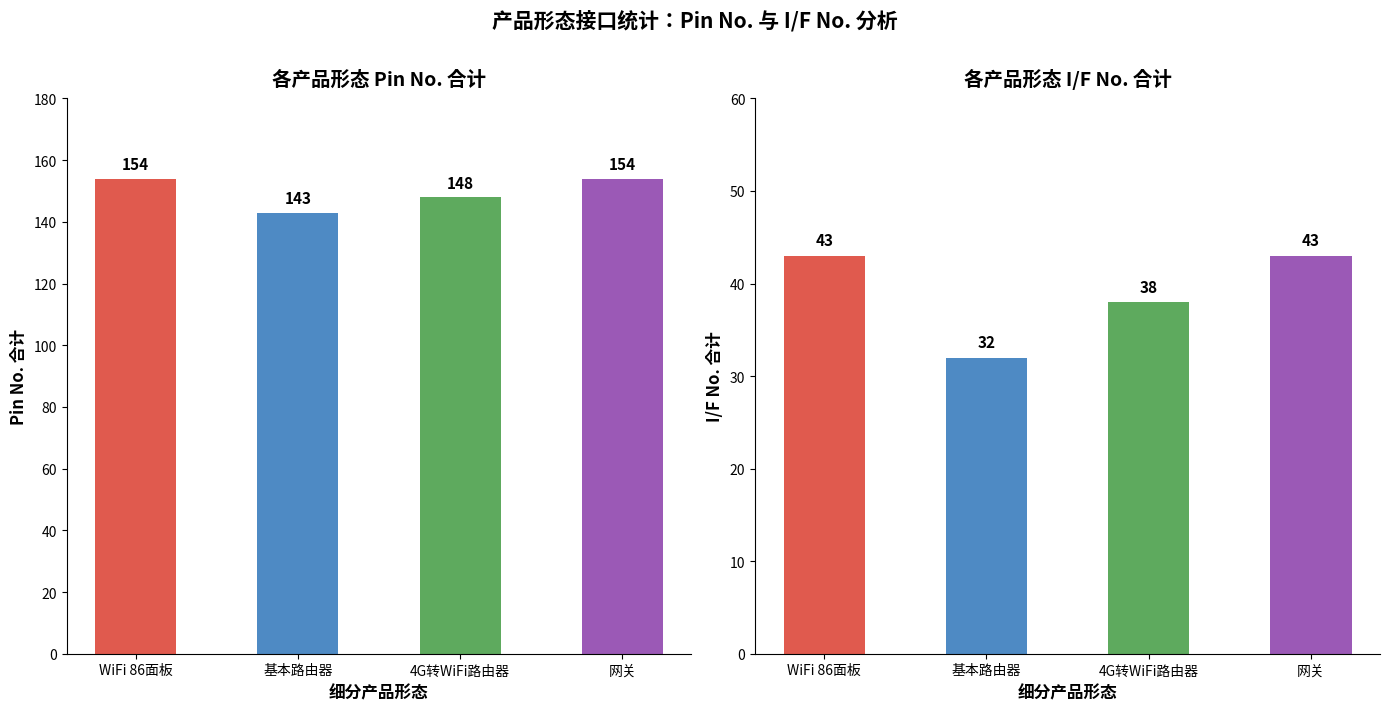

Where is Pin No. 合计 nearest to the value 148?

4G转WiFi路由器